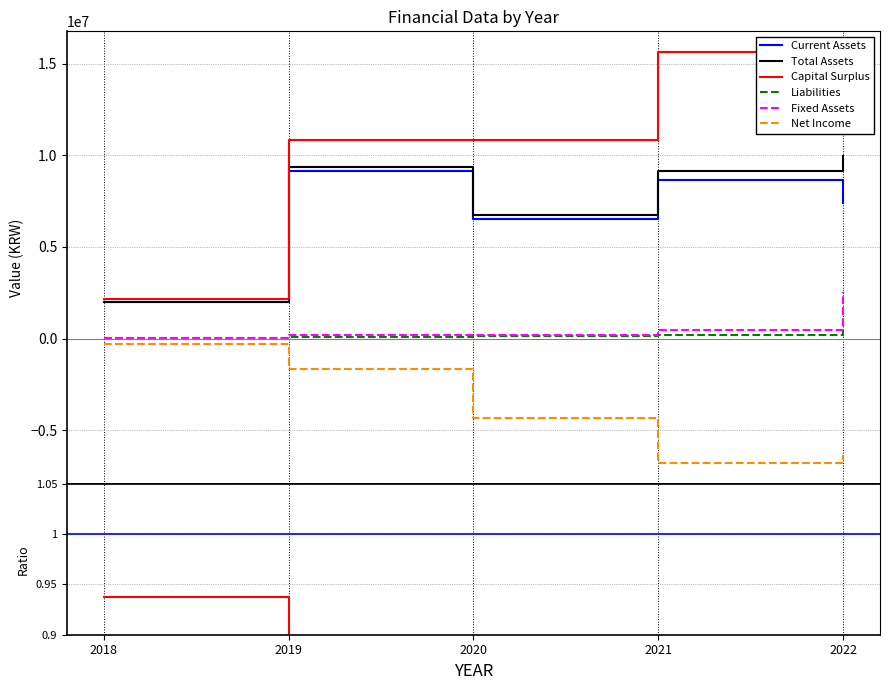

At which label is Capital Surplus closest to 8896341?

2019